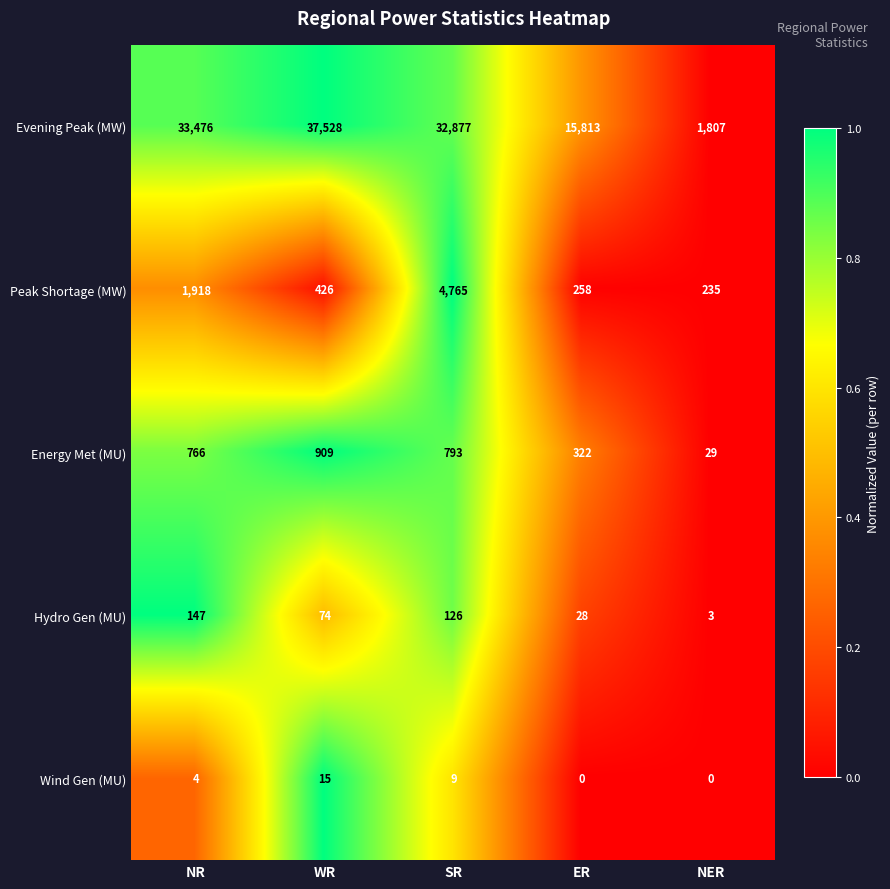

Which series has the widest spread of values?

Evening Peak (MW)